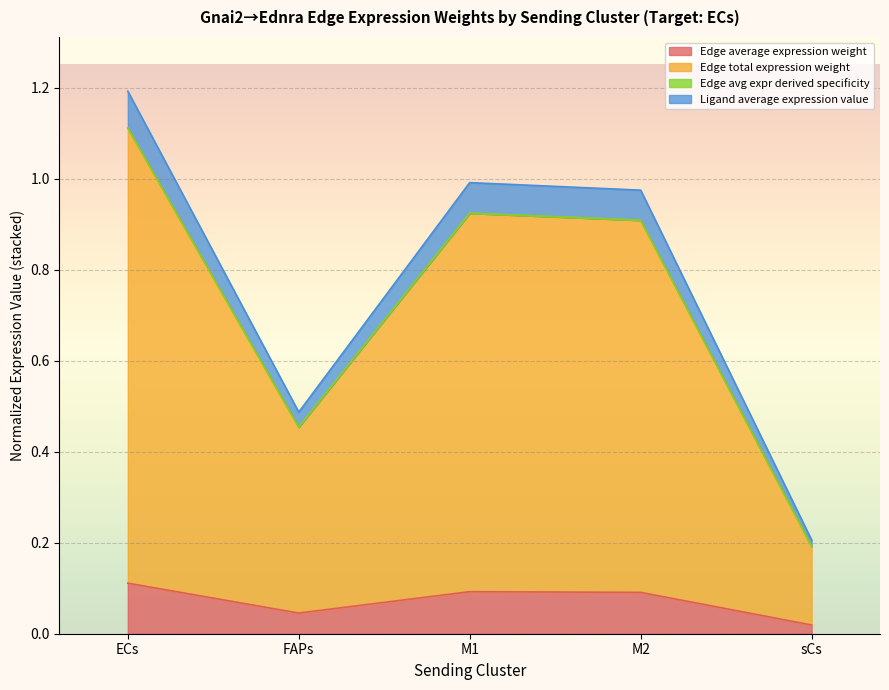

At which category is the sum across all series the highest?

ECs